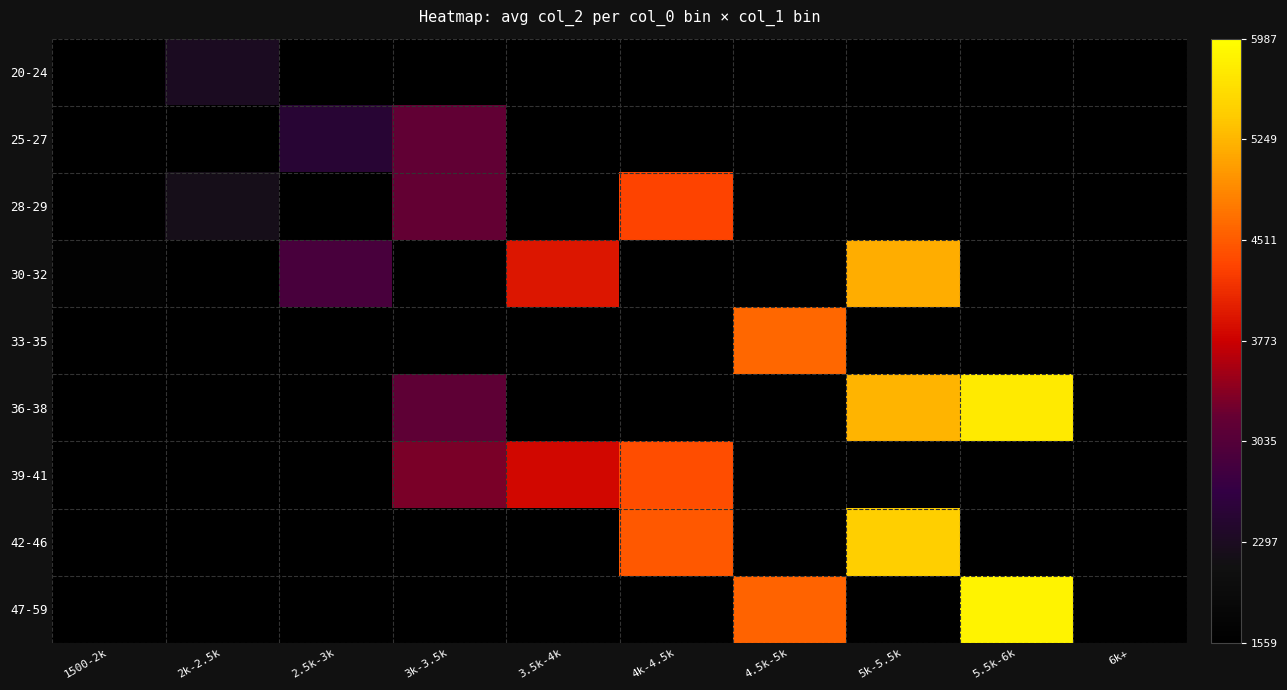

Which series has the widest spread of values?

47-59